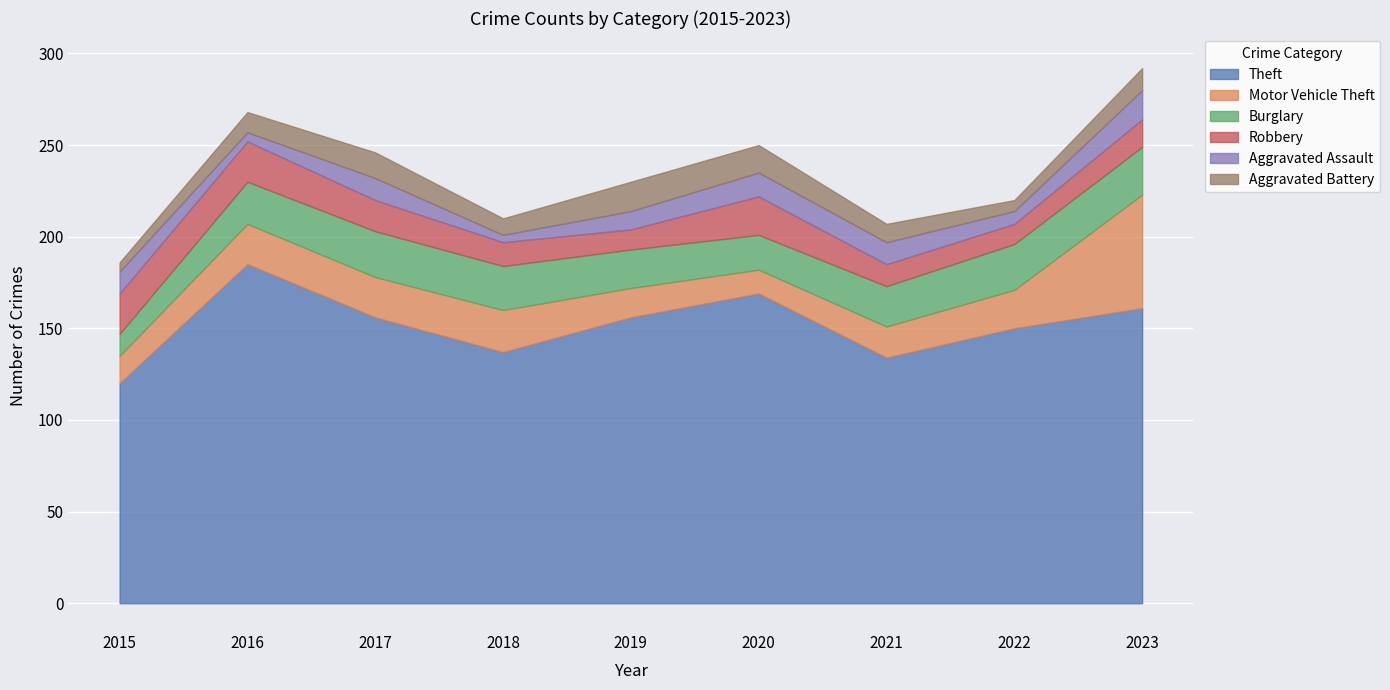

The Aggravated Assault series shows 3 at 2016. True or false?

False